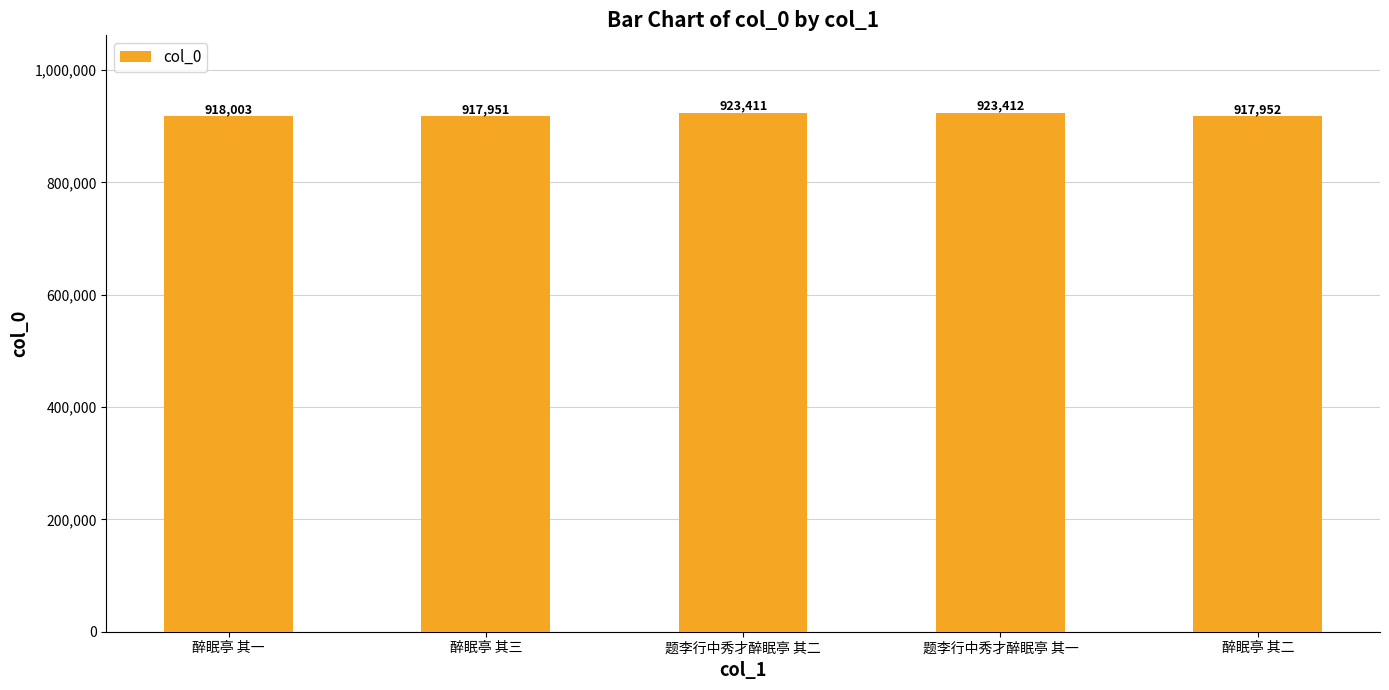

Which label corresponds to the largest value in the chart?

题李行中秀才醉眠亭 其一